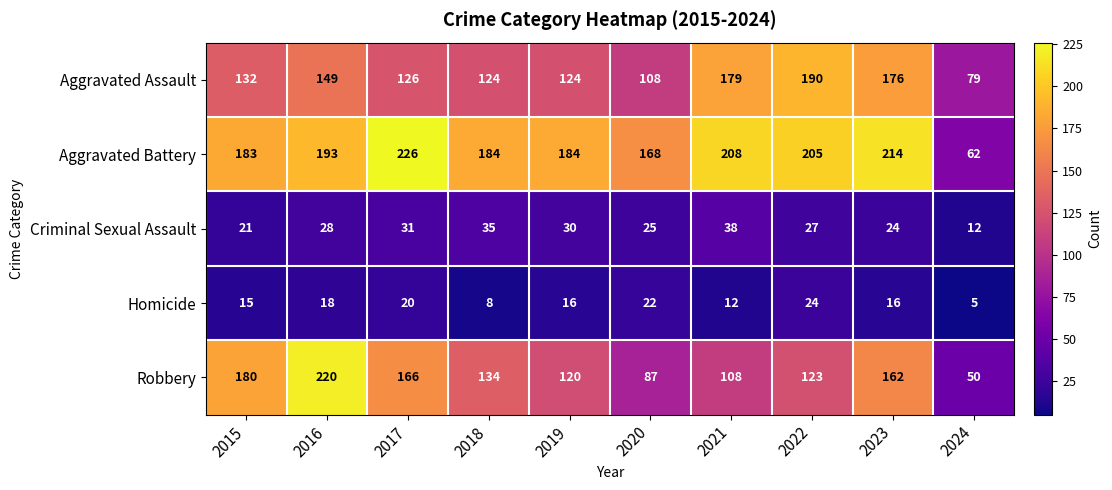

Read the Aggravated Assault value at 2019, to the nearest 5.

125